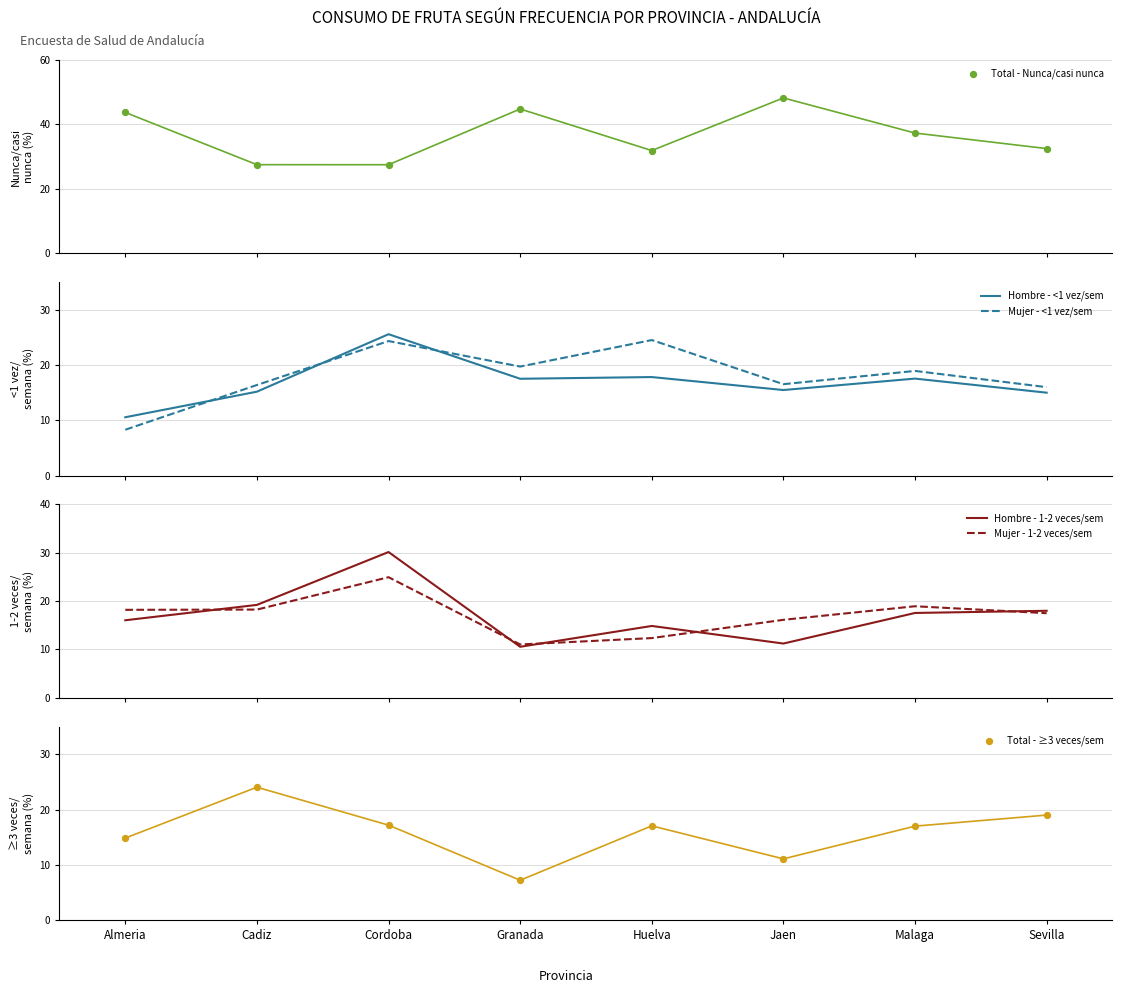

At which category is the sum across all series the highest?

Cordoba